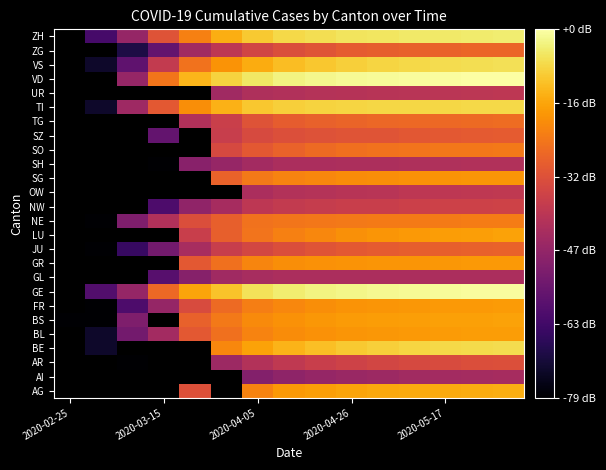

How many data points does each series have?

15